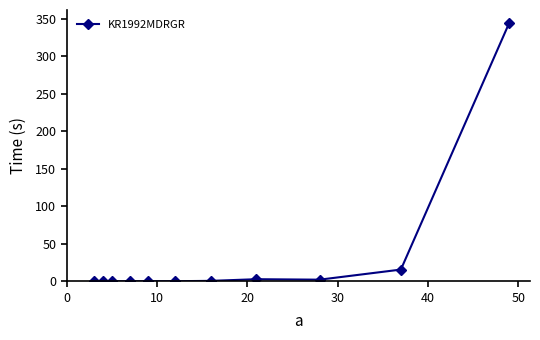

What is the maximum value shown in the chart?

344.3